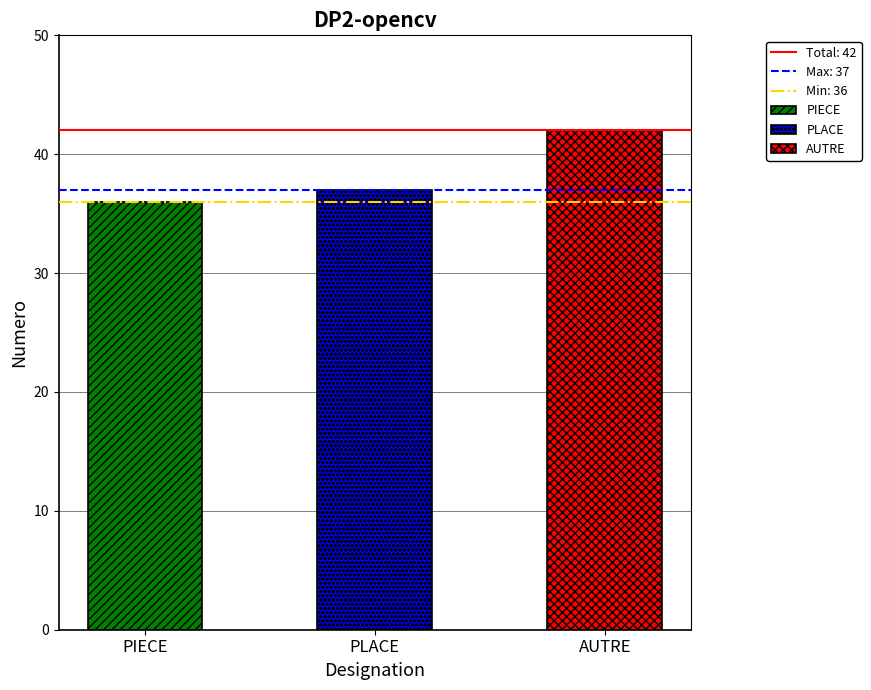

Which category has the highest value across all series?

AUTRE